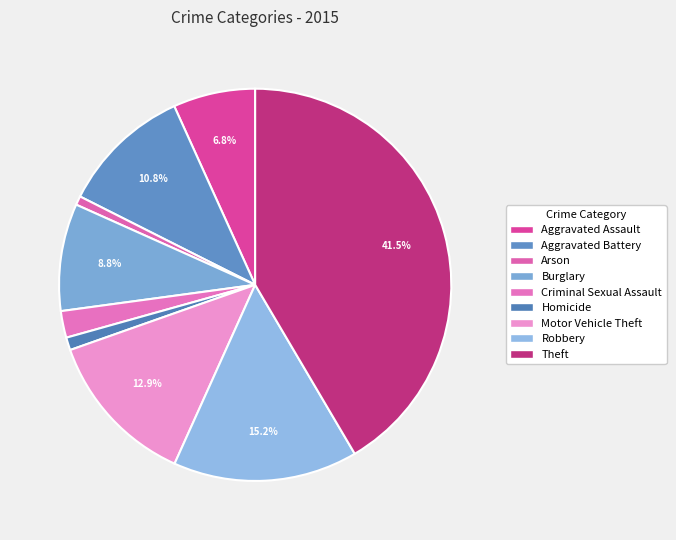

Is there any slice that represents more than half of the pie?

No